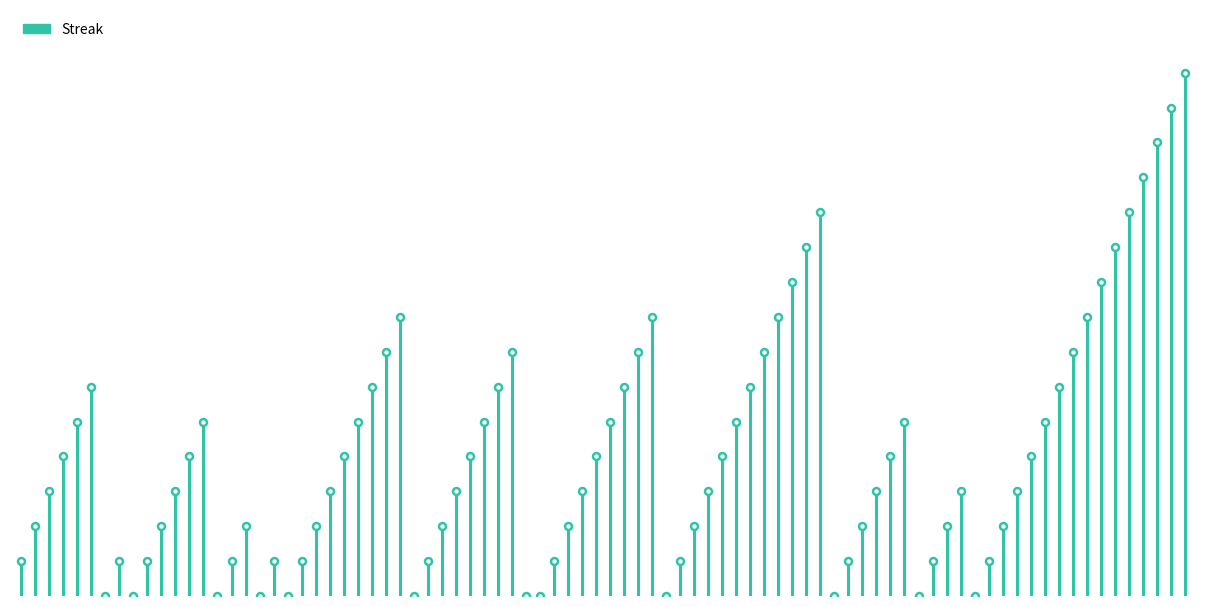

What position from the right is −10?

2